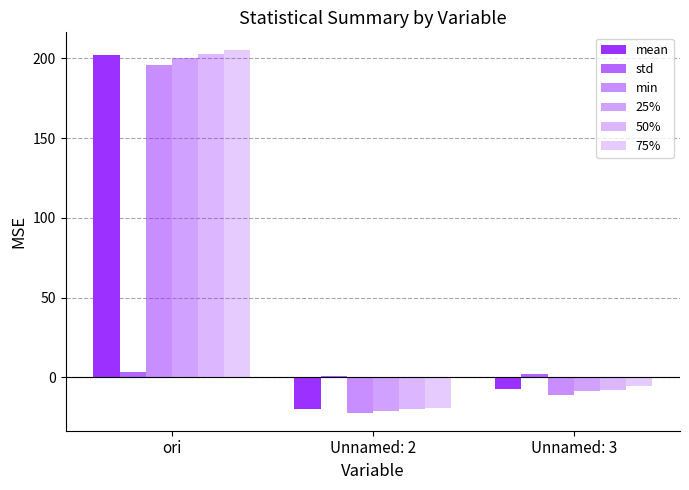

How many bars are there in total?

18